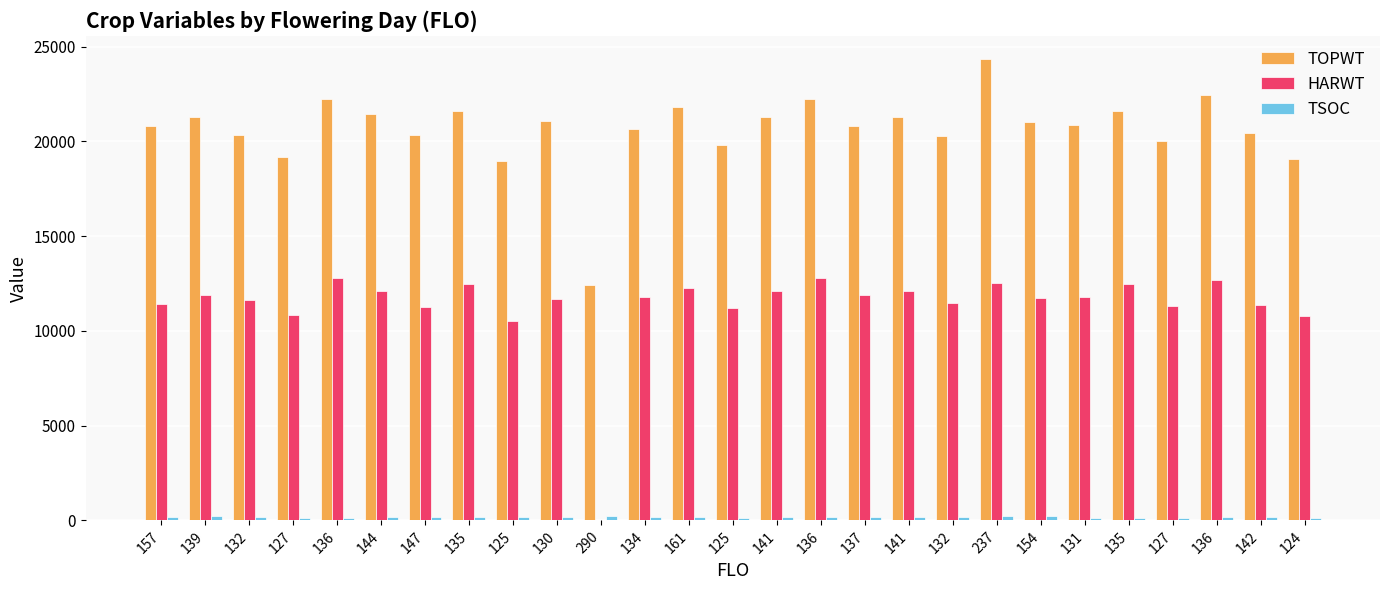

Which series has the largest total across all categories?

TOPWT